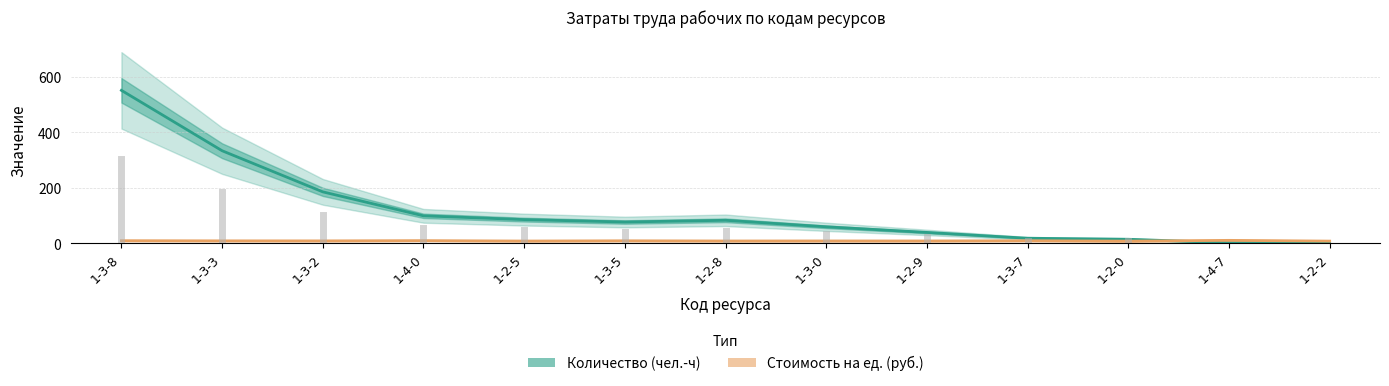

Which has a higher value, 1-3-0 or 1-4-0?

1-4-0